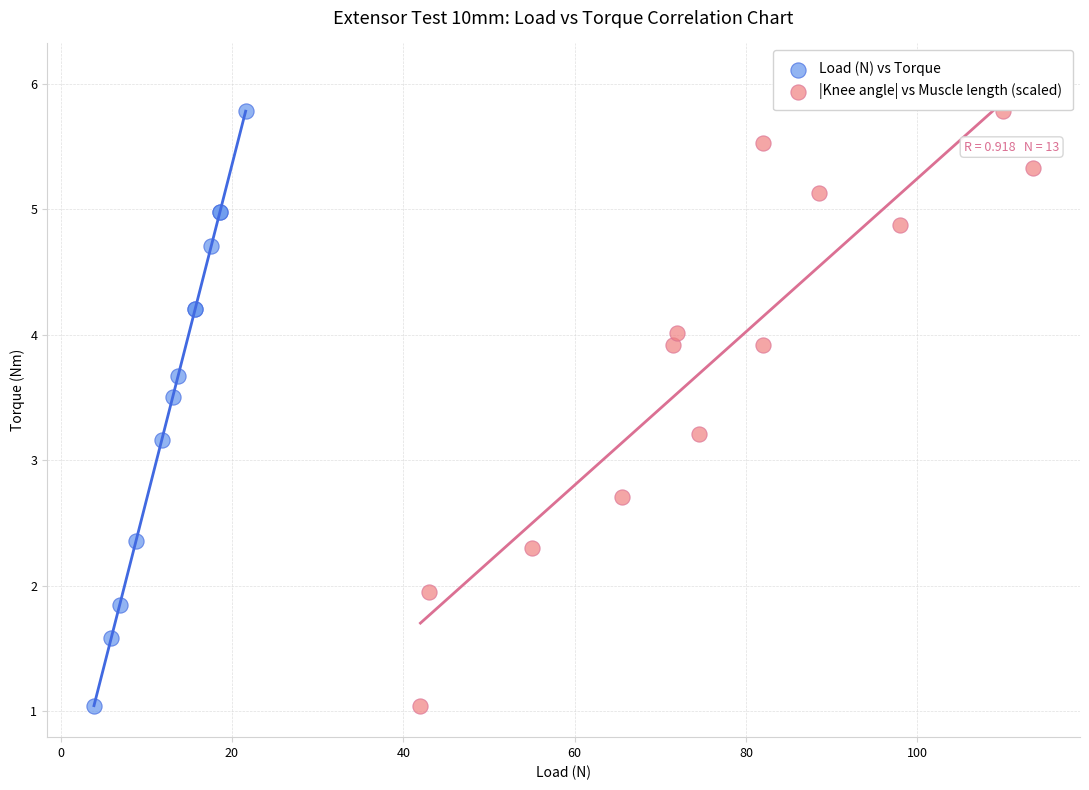

What are all the series names shown in the legend?

Load (N) vs Torque, |Knee angle| vs Muscle length (scaled)